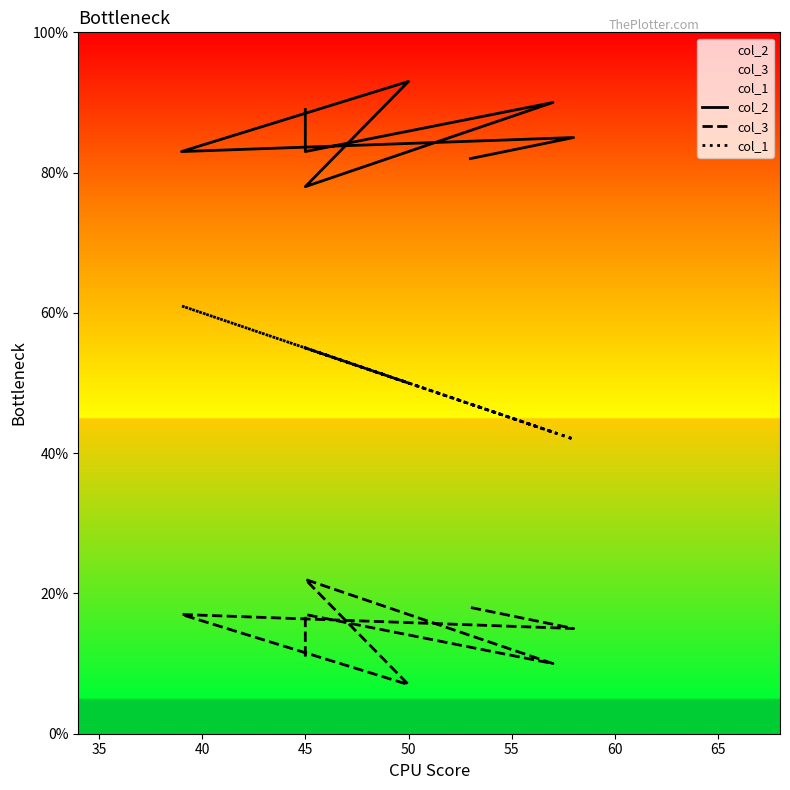

How many lines are shown in the chart?

3